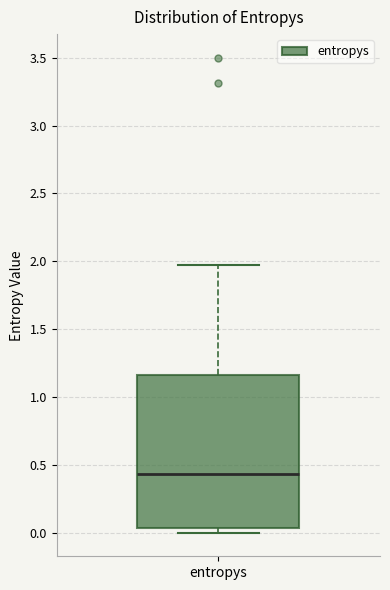

Transcribe this box plot: give where the median line is, the range the box spans, and where the two whiskers end, as read against the y-axis. The values are not printed on the chart, so give them approximately, as read against the axis.

median 0.45, box 0.05 to 1.15, whiskers 0.00 to 1.95